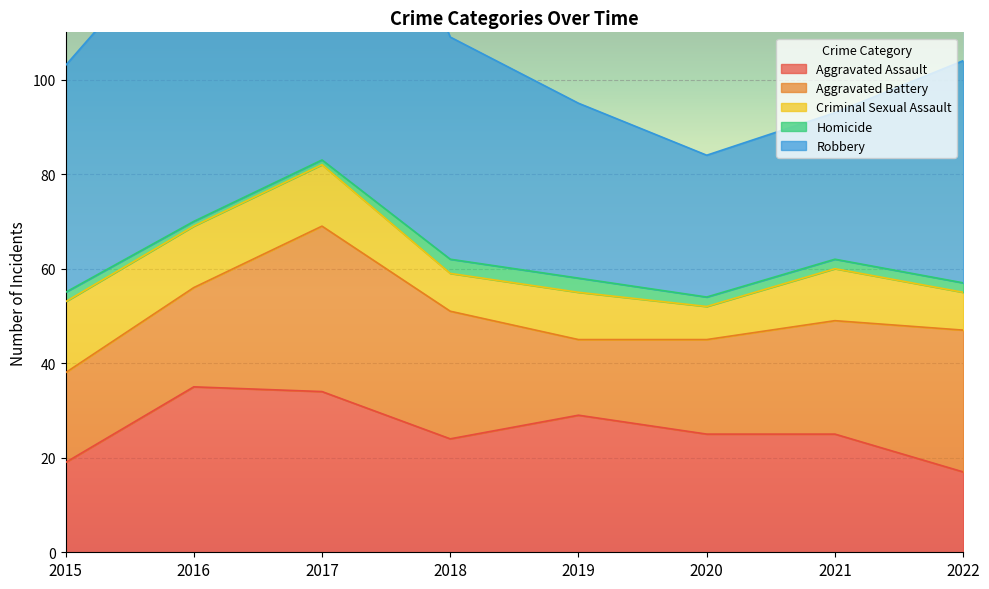

What is the highest value of the Aggravated Battery series?

35